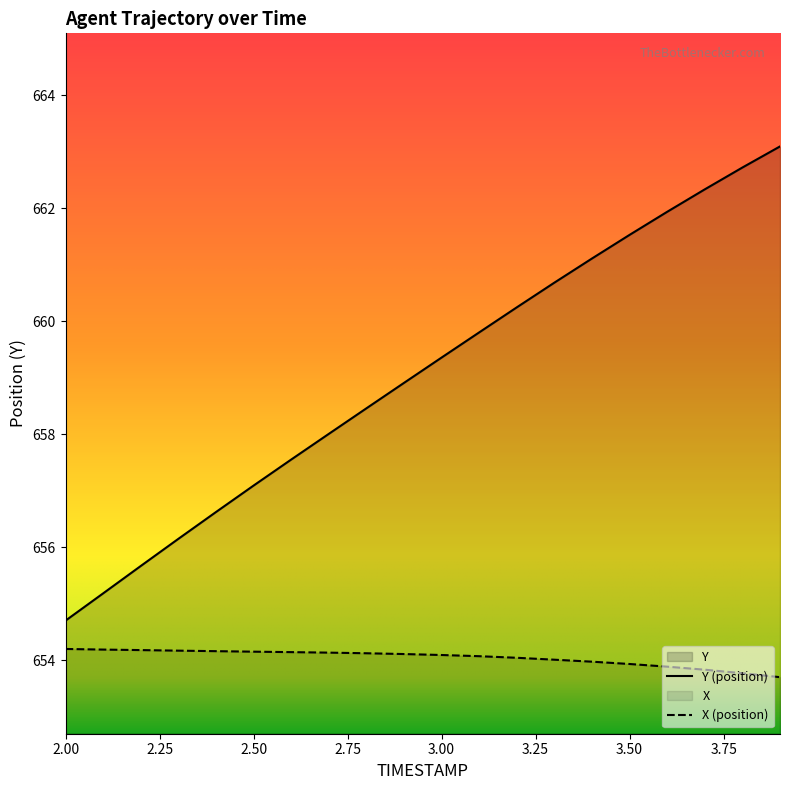

True or false: X has more than 2 points higher than both neighbors.

False